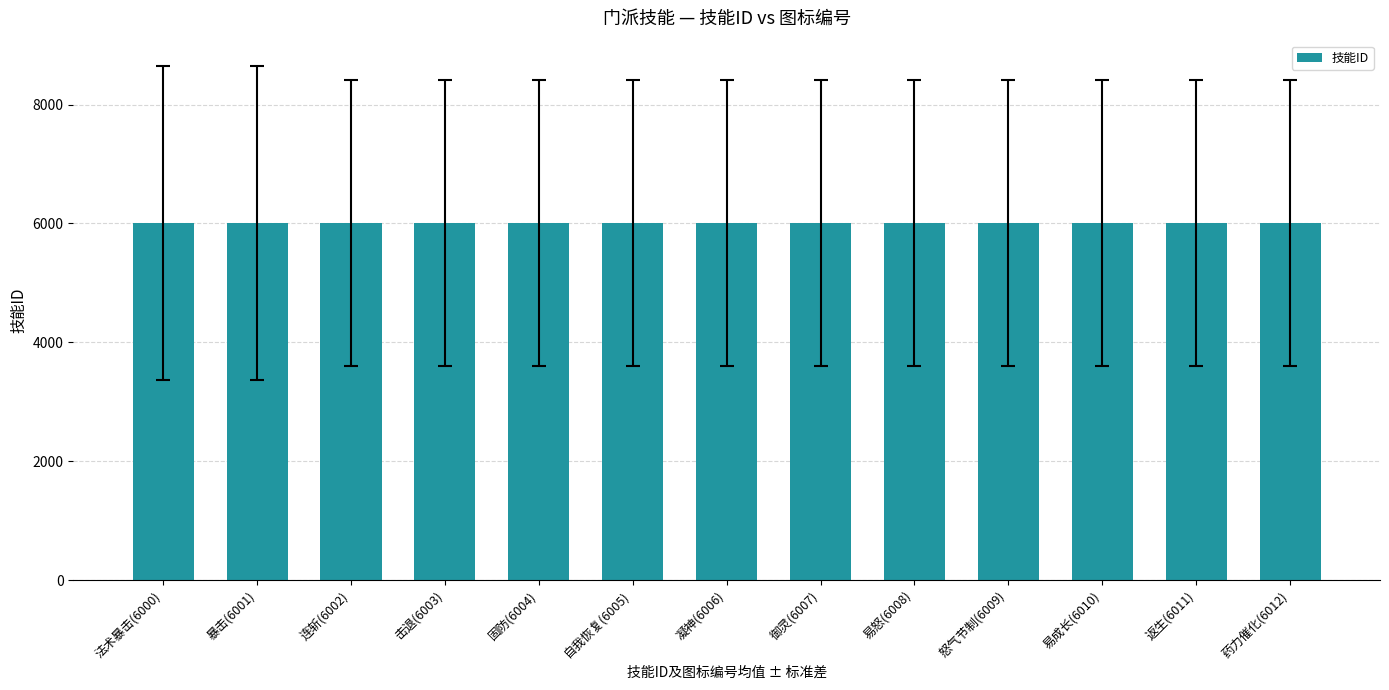

What is the label of the 2nd bar from the left?

暴击(6001)